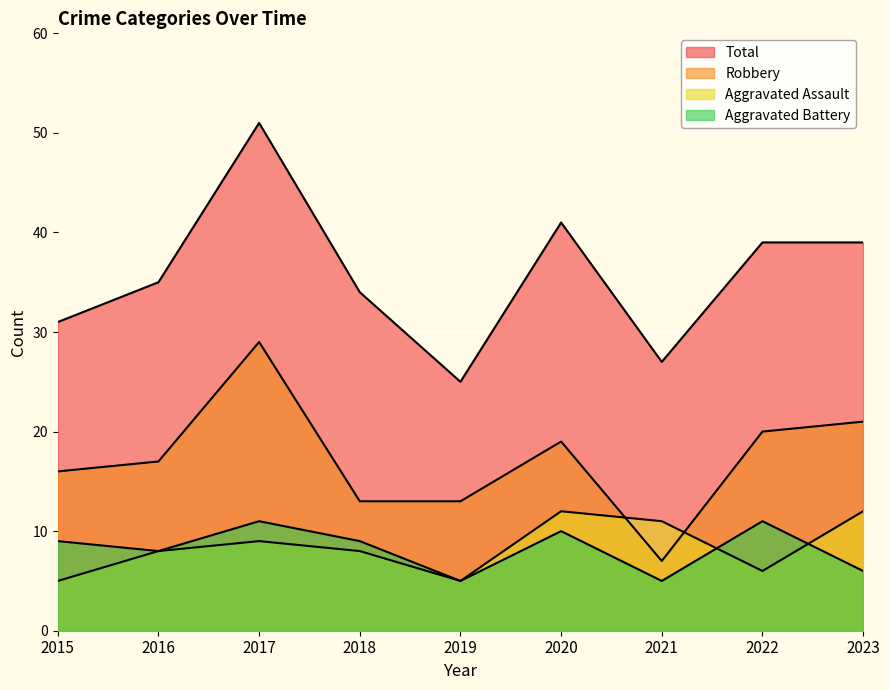

Reading left to right, extract all data points from this chart.

Aggravated Assault: 5	8	9	8	5	12	11	6	12
Aggravated Battery: 9	8	11	9	5	10	5	11	6
Robbery: 16	17	29	13	13	19	7	20	21
Total: 31	35	51	34	25	41	27	39	39